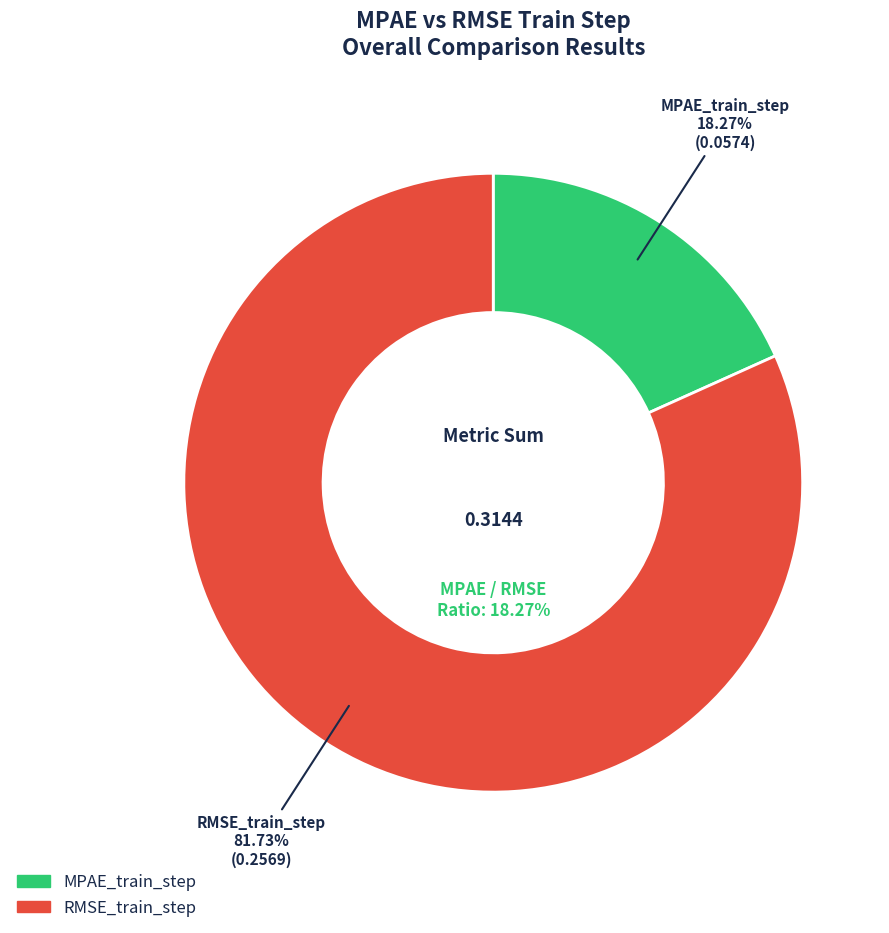

Is the sum of MPAE_train_step and RMSE_train_step greater than half?

Yes